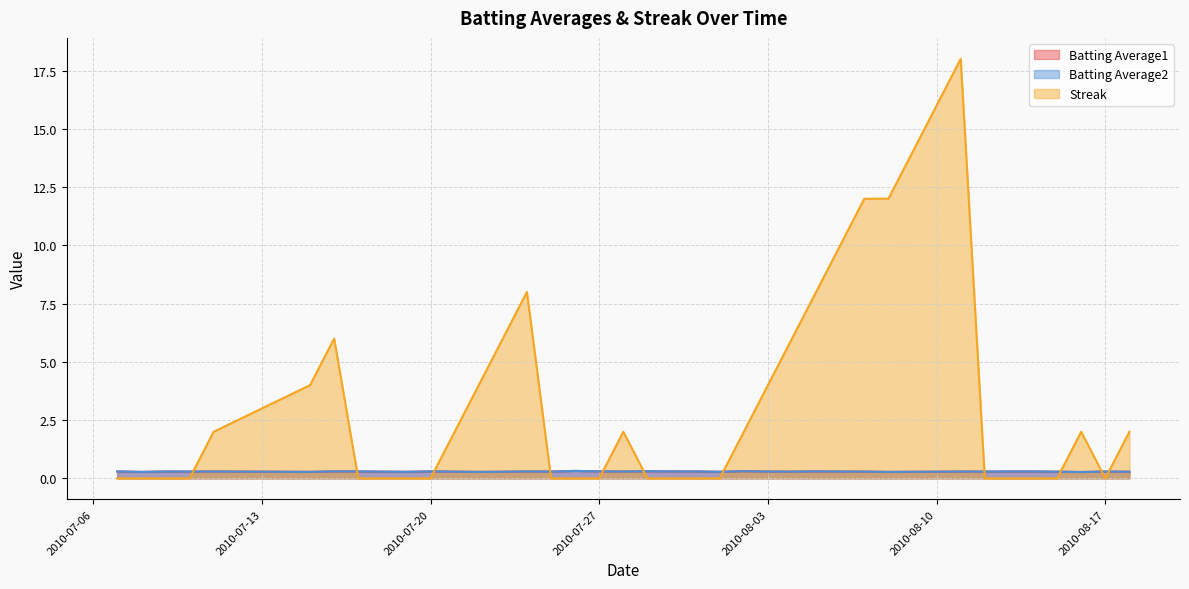

What position from the left is 2010-08-02?

24